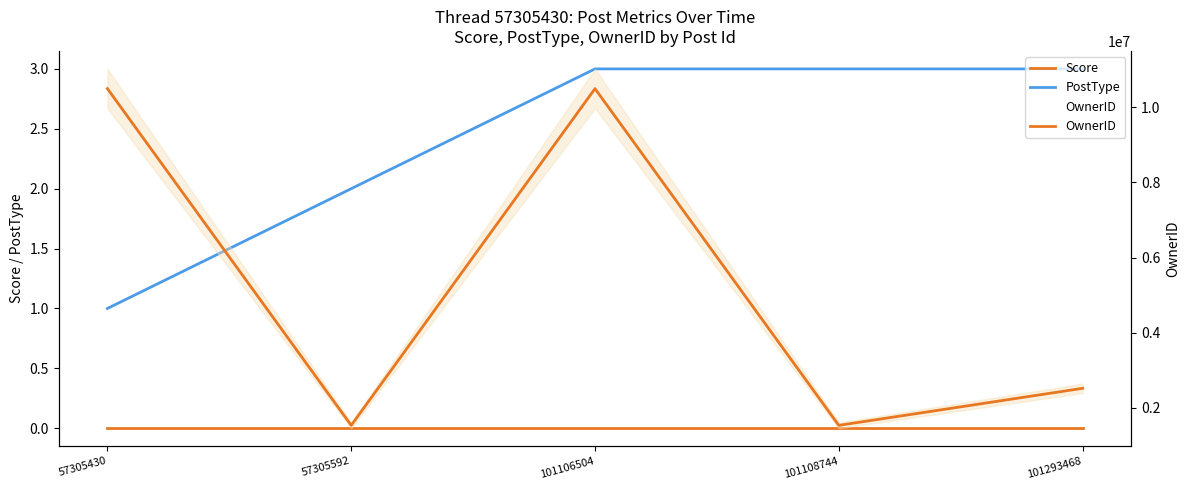

What is the difference between the maximum and minimum values in the PostType series?

2